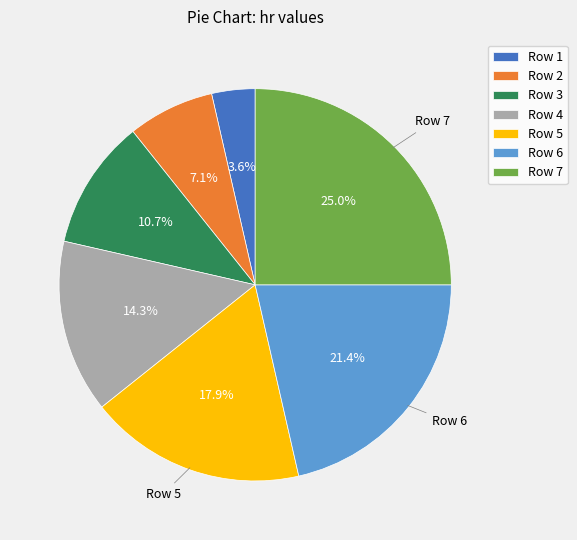

How many slices are in this pie chart?

7